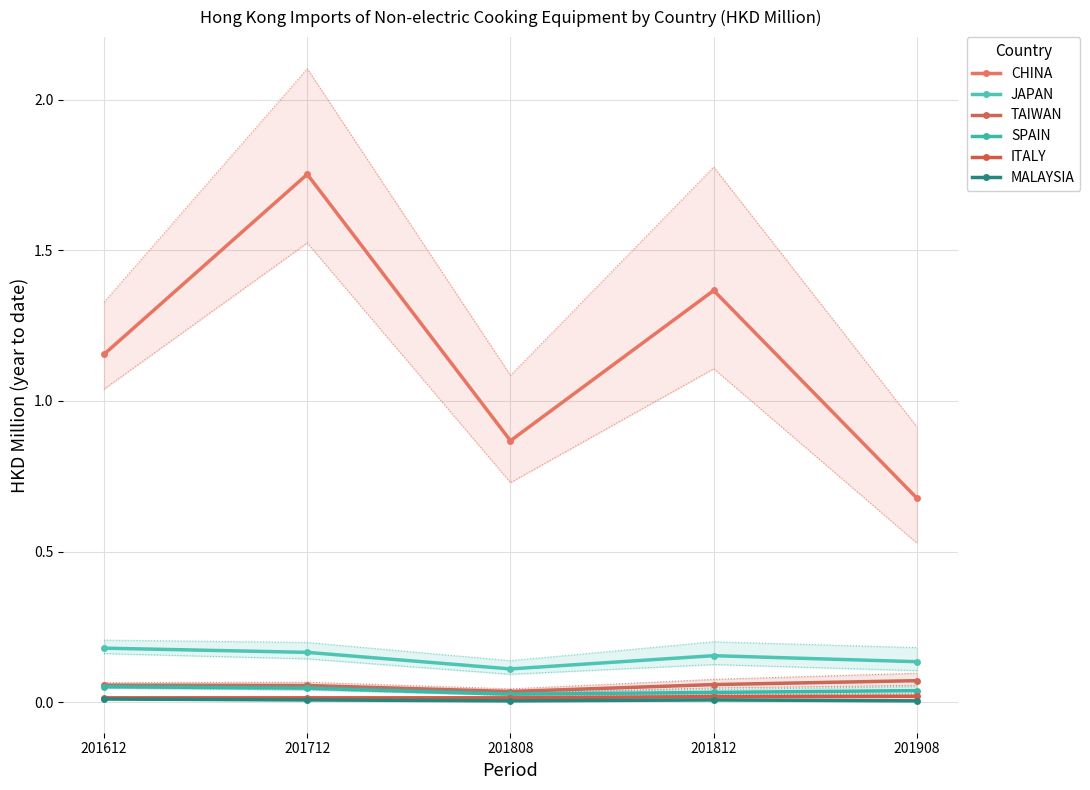

At which label is SPAIN closest to 0?

201808